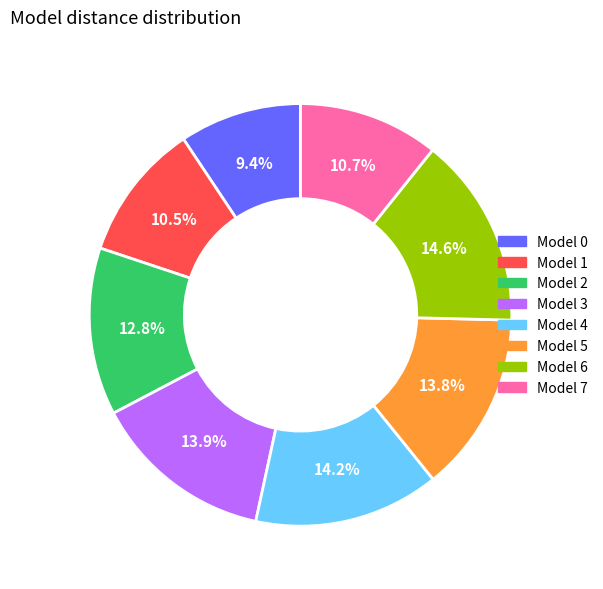

How many slices are in this pie chart?

8